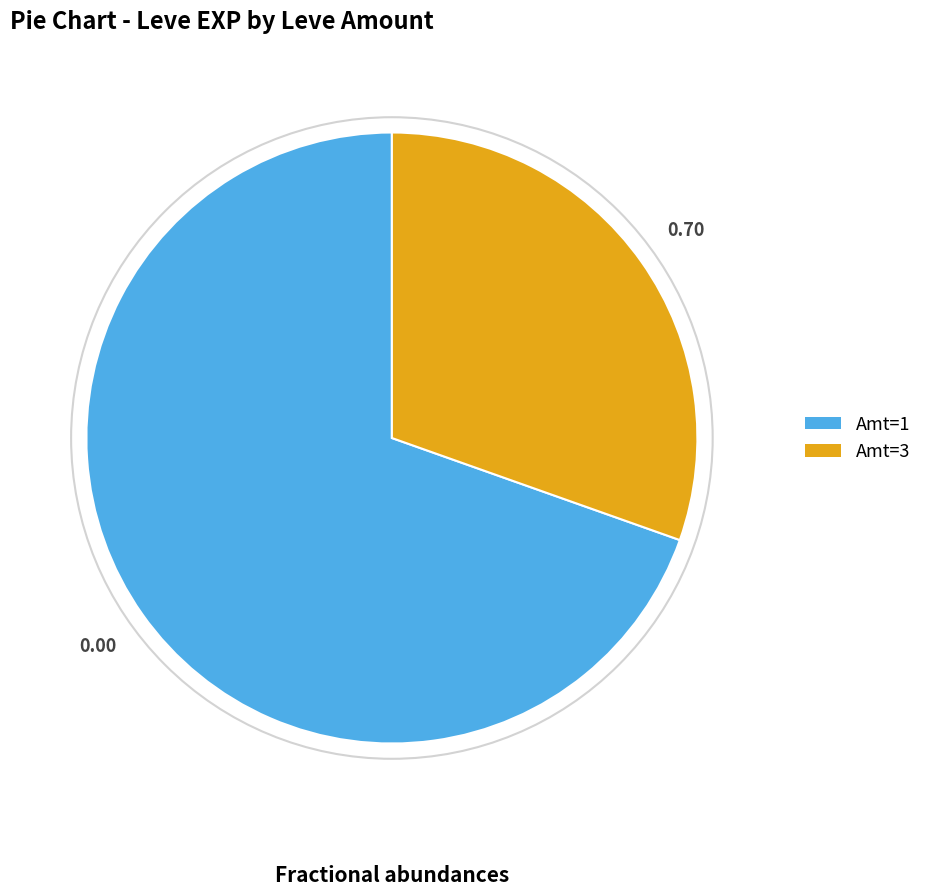

Does any single category account for the majority?

Yes